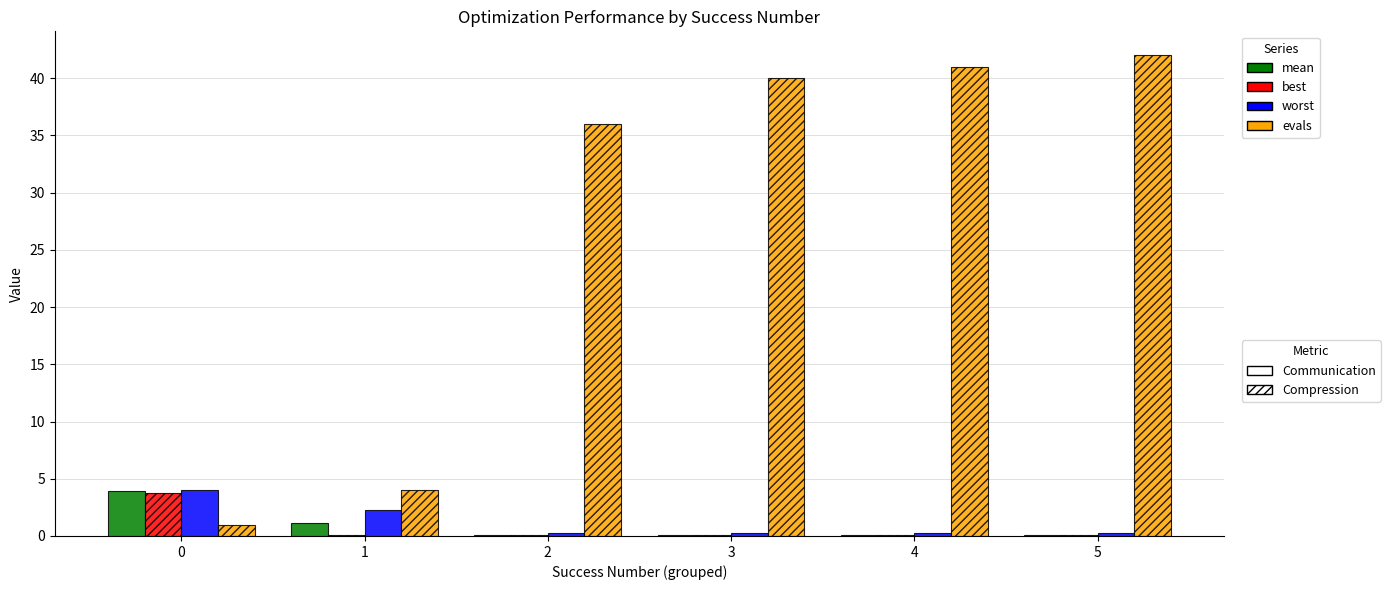

What is the total value across all series at 0?

12.7